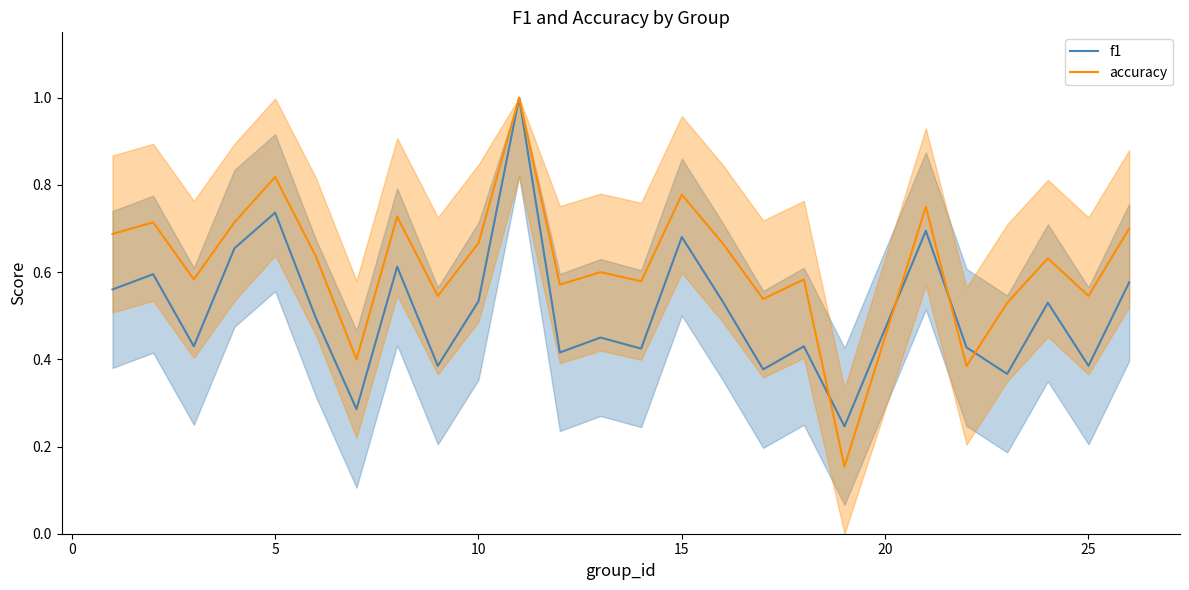

Does the chart display data point markers on the line(s)?

No